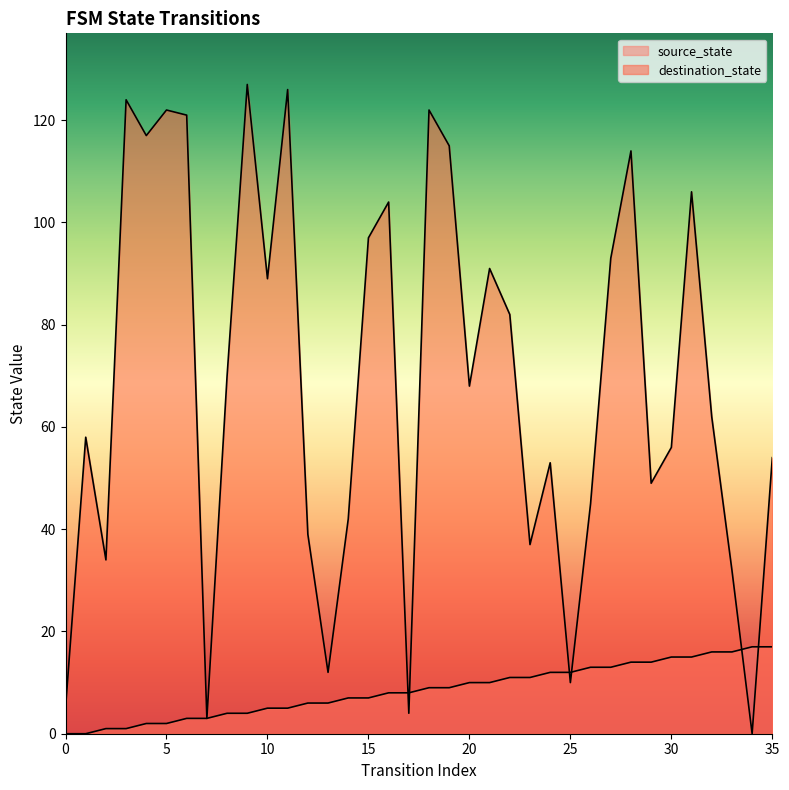

Rank the series at 26 from lowest to highest value.

source_state, destination_state